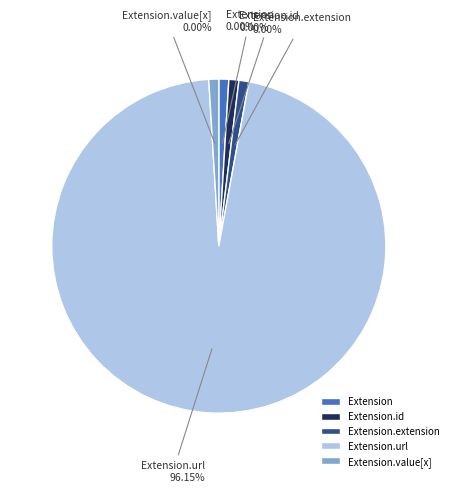

Rank the categories by value from highest to lowest.

Extension.url, Extension, Extension.id, Extension.extension, Extension.value[x]